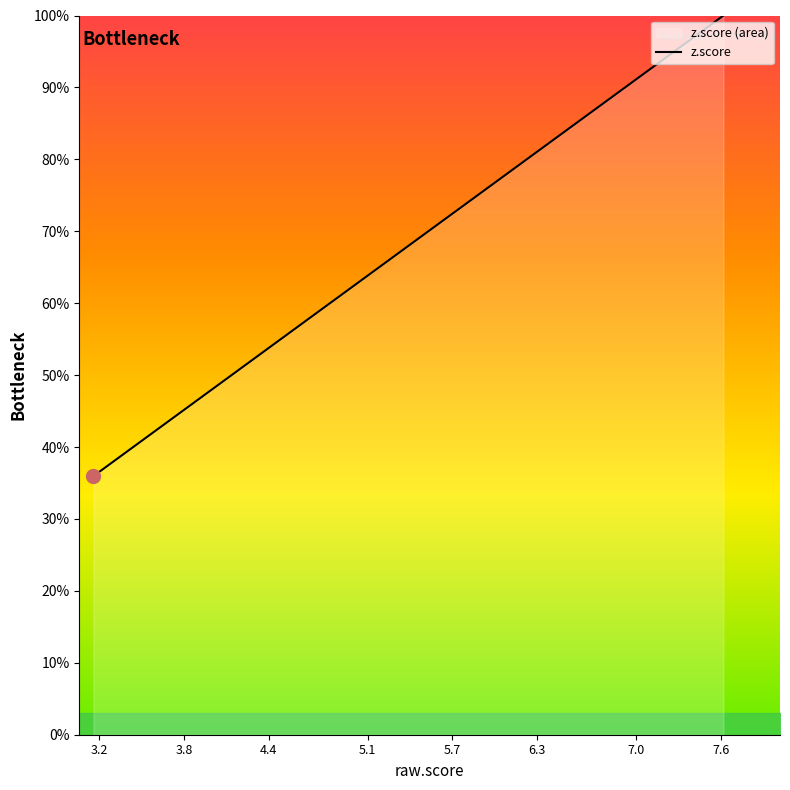

How many distinct data groups are displayed?

1